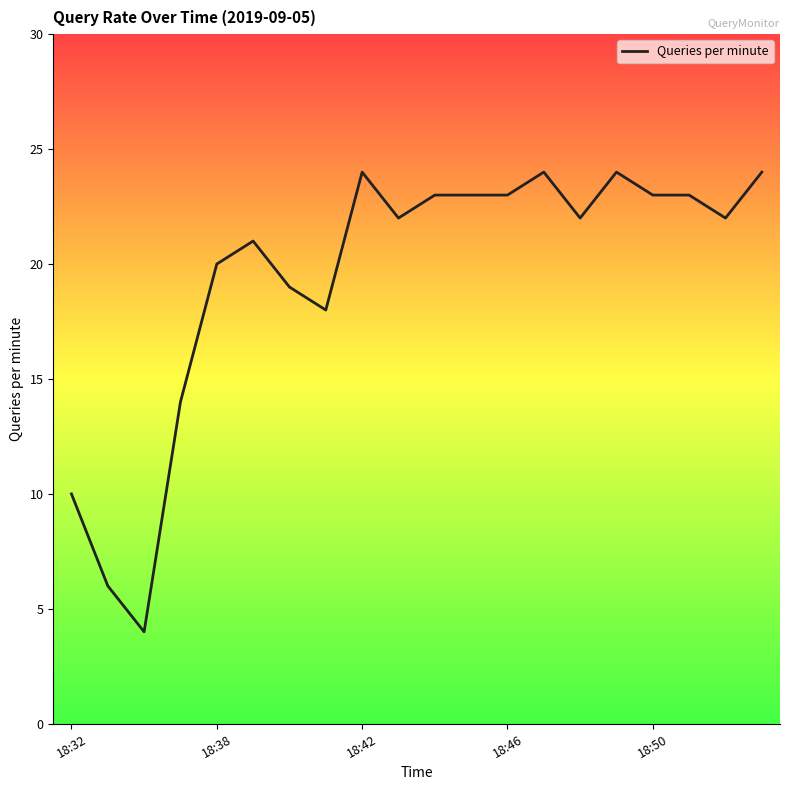

What is the smallest value displayed?

4